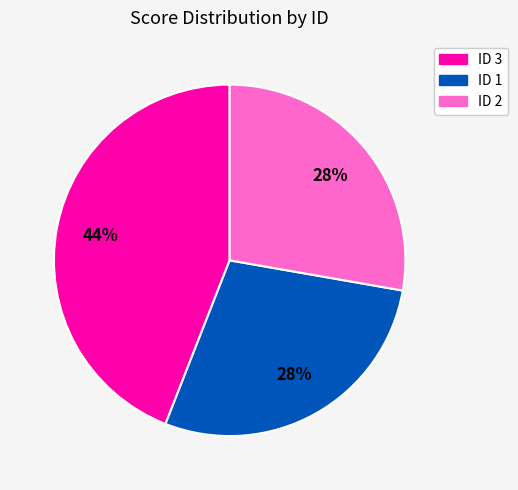

Is there a majority slice in this chart?

No